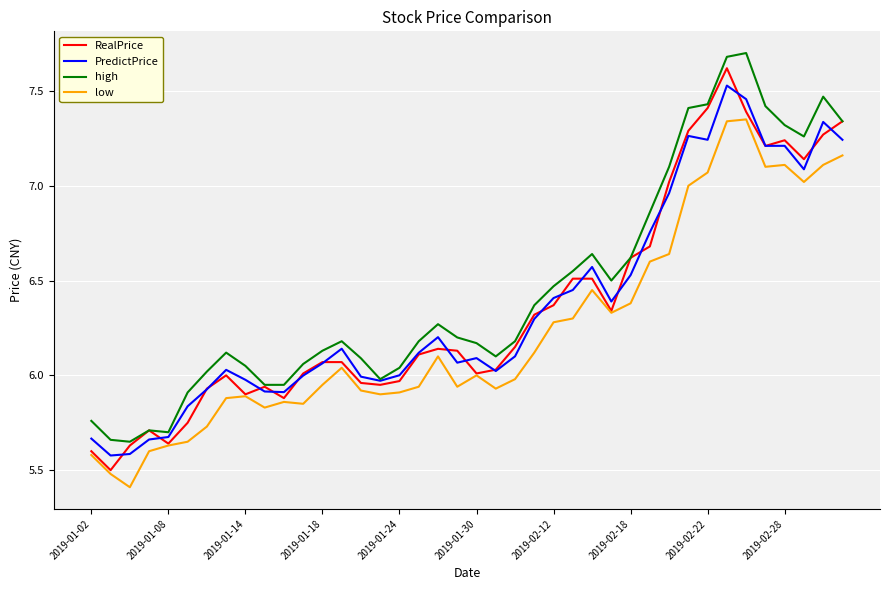

True or false: low and high intersect in this chart.

False